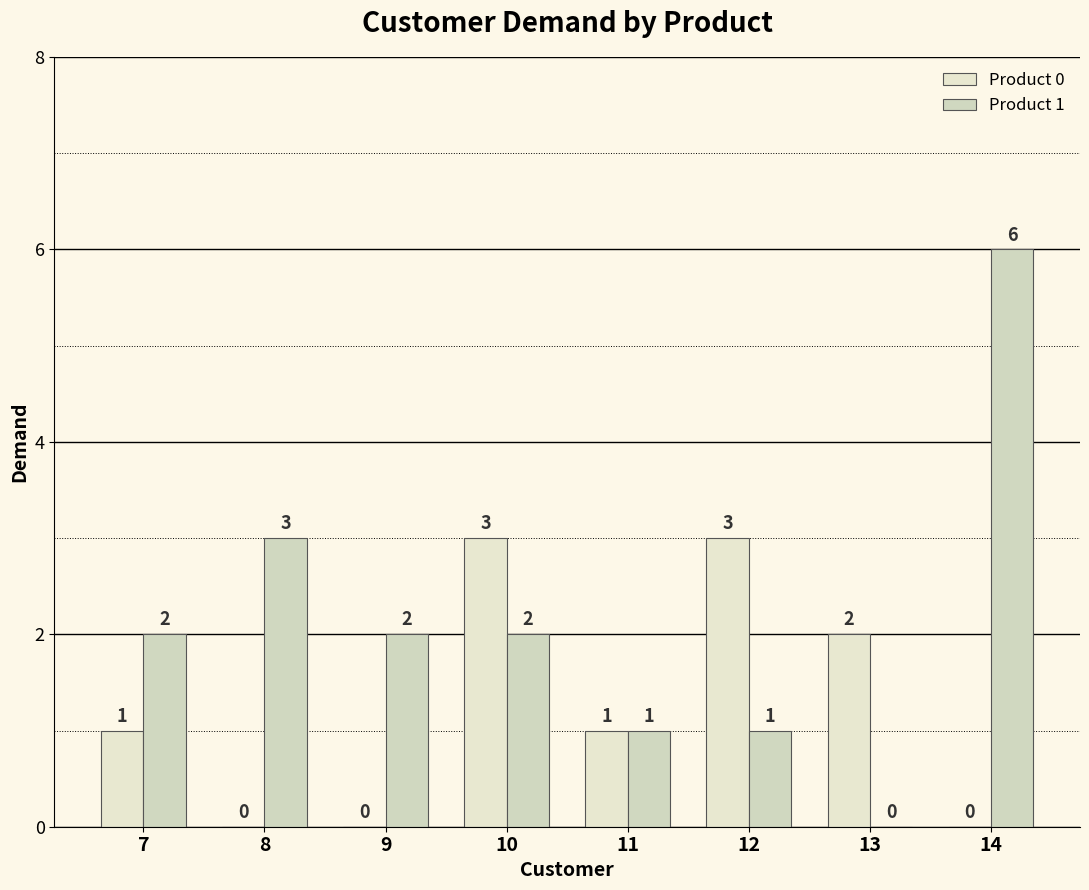

Does the chart contain stacked bars?

No